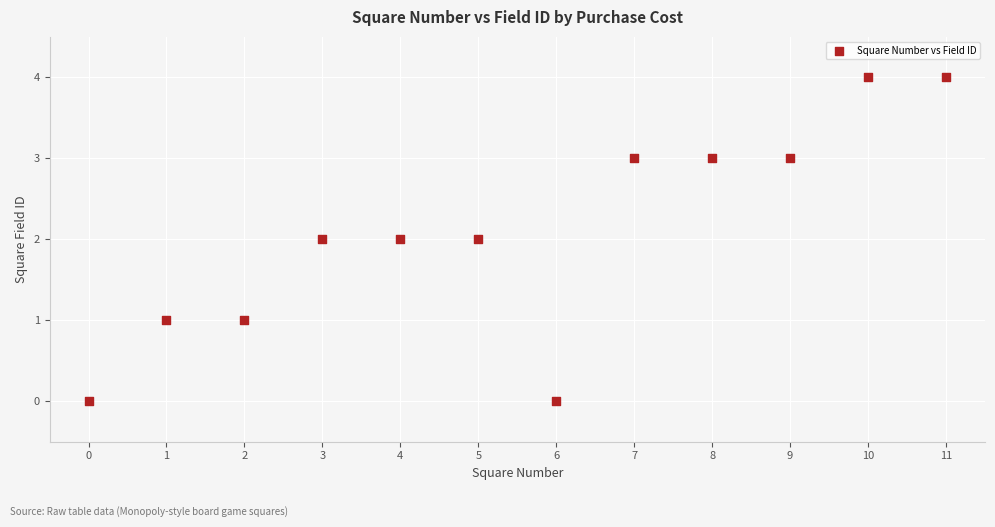

What is the range of Y values (max minus min)?

4